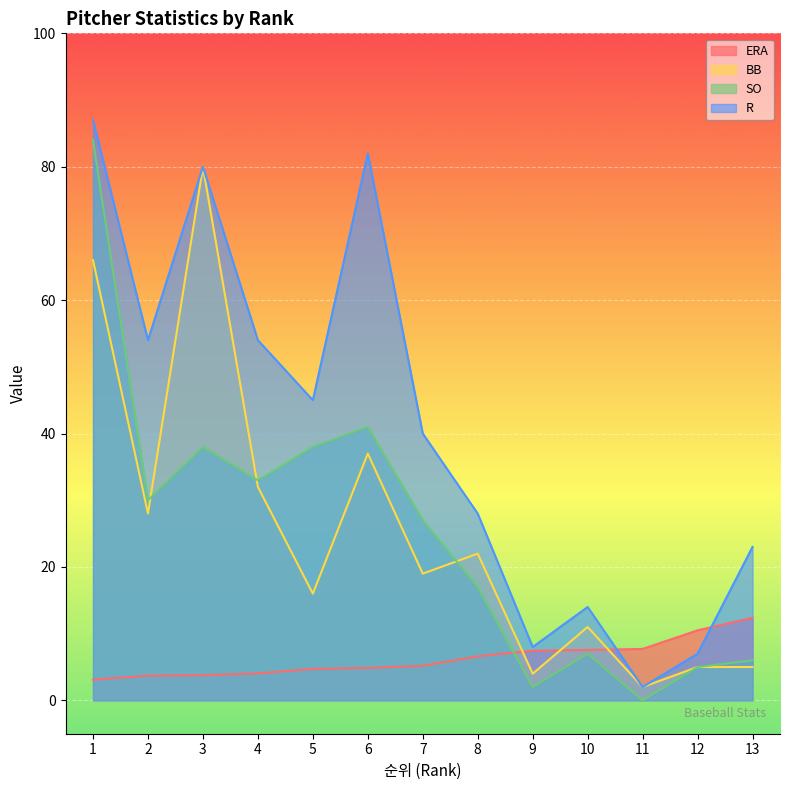

True or false: BB and R cross at least once.

False